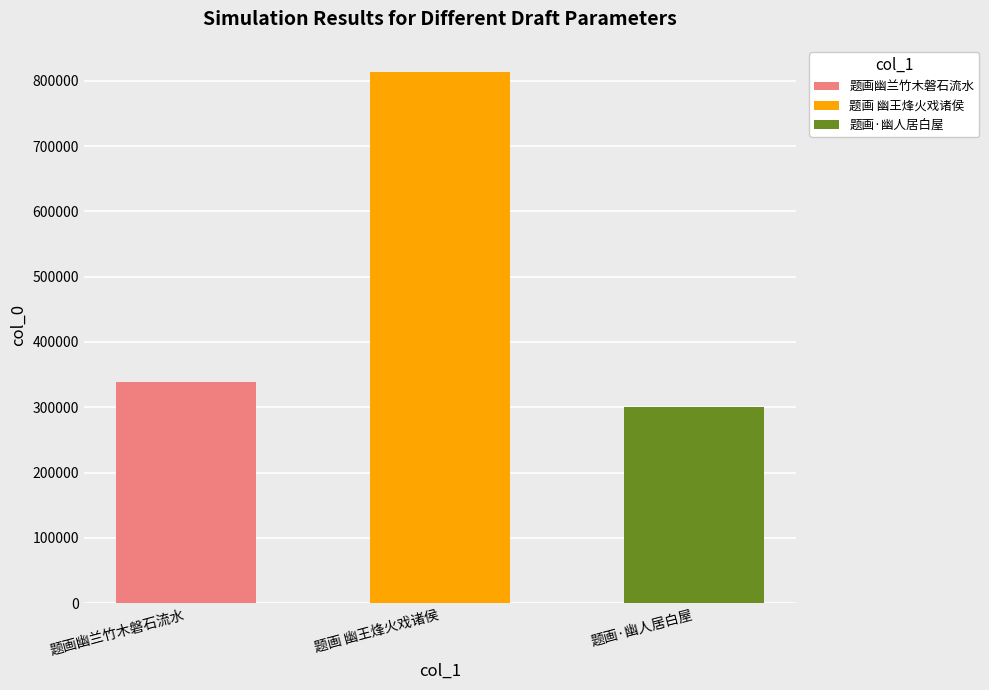

What is the minimum value shown in the chart?

300421